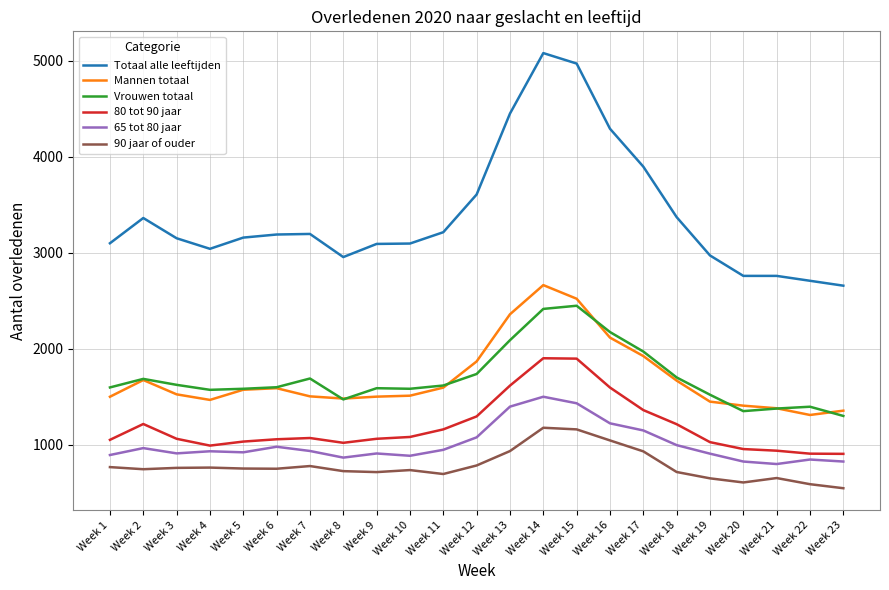

At which category does the chart reach its peak across all series?

Week 14